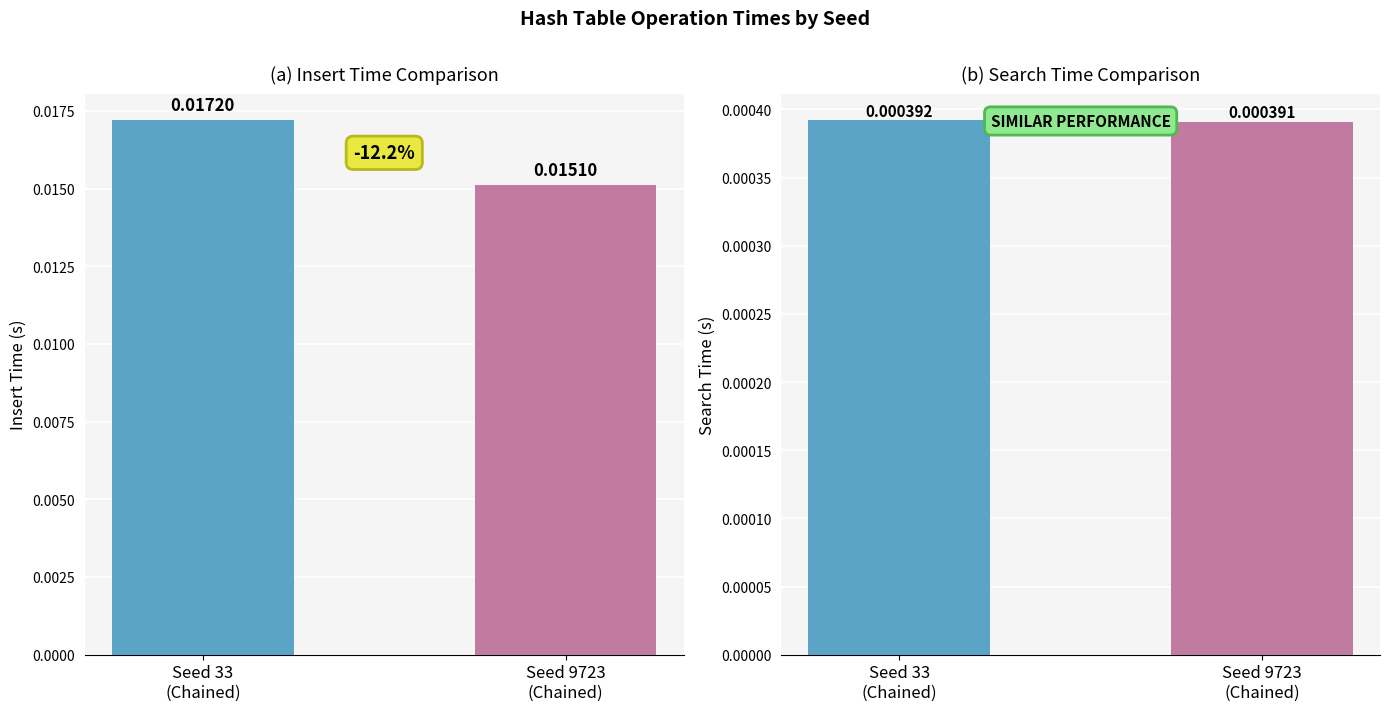

Which series changed the most between 33 and 9723?

Insert